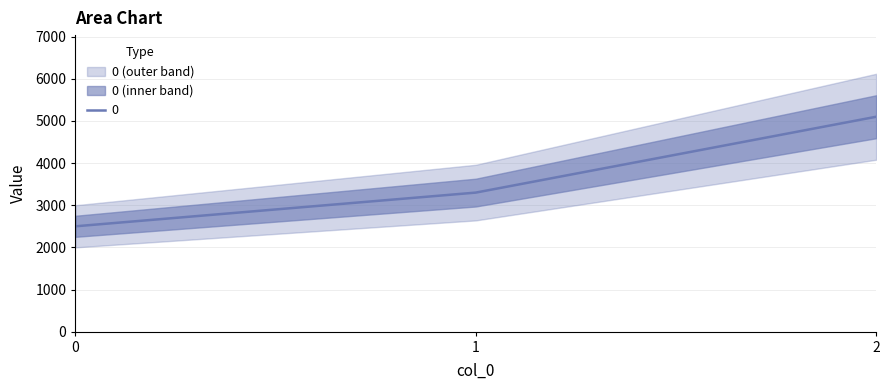

Reading left to right, list all the values displayed in this chart.

0=2500	1=3300	2=5100